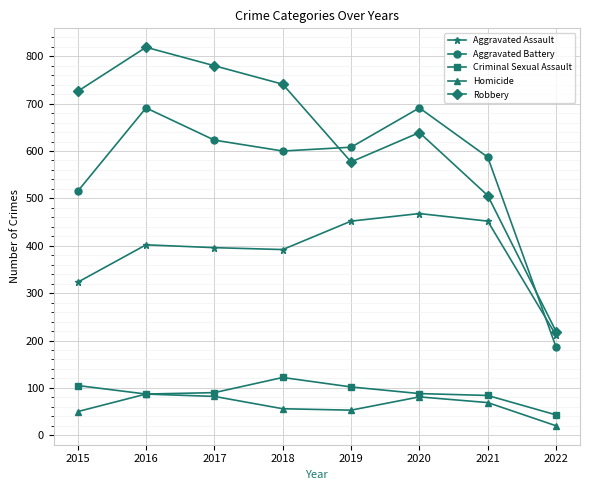

Which category has the lowest value across all series?

2022